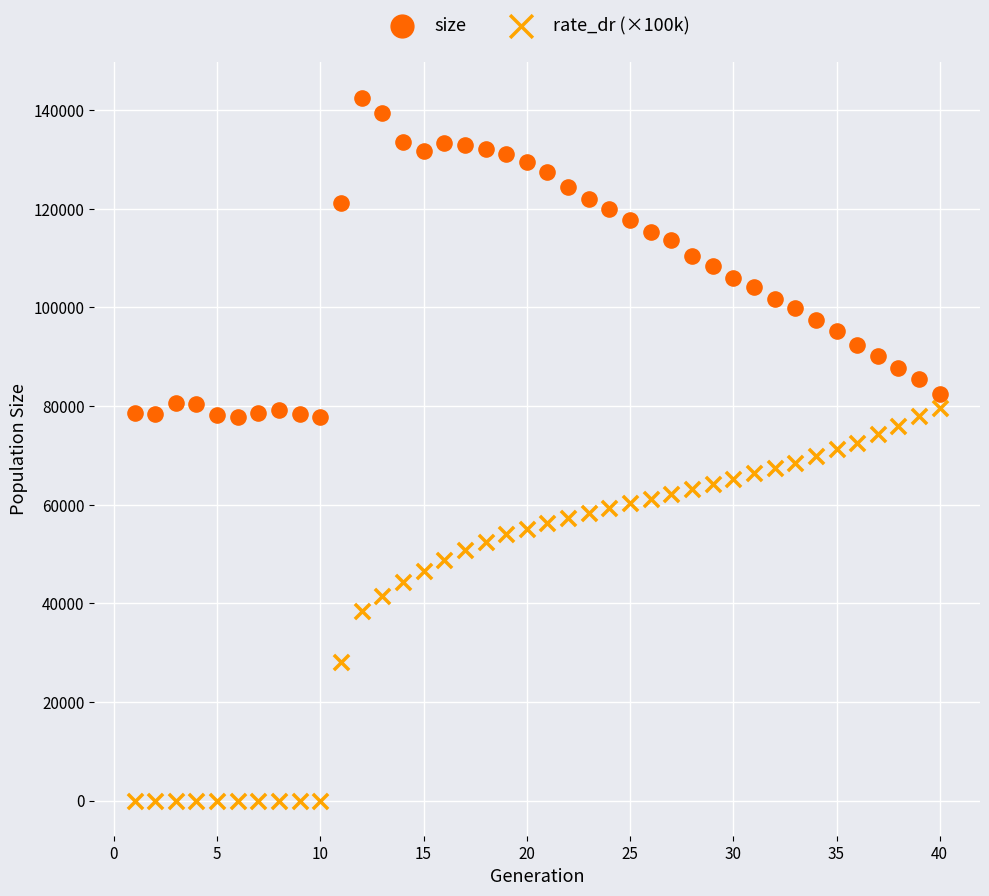

Across all data points, what is the range of Y values (max minus min)?

142561.0